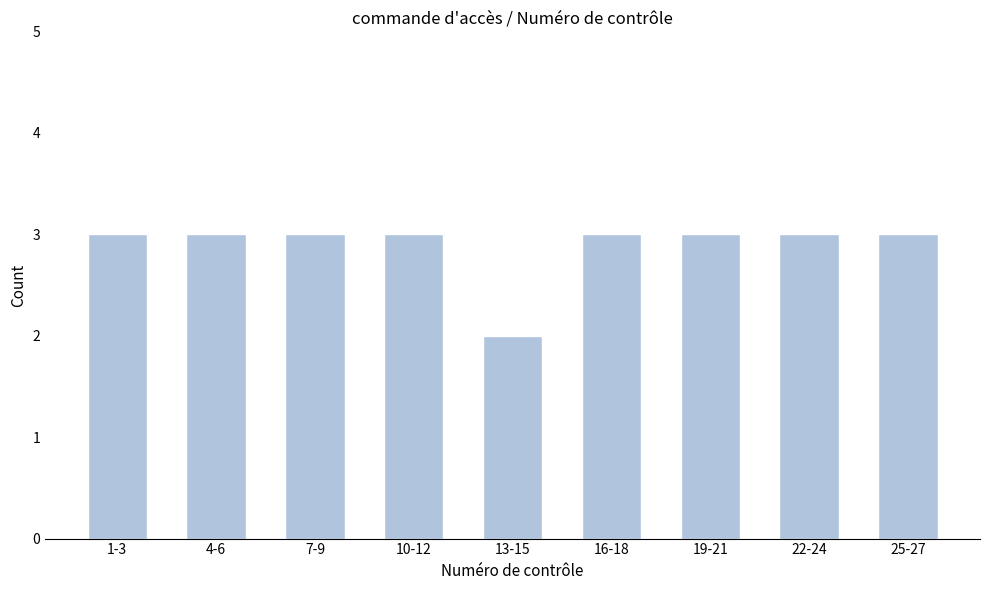

Reading left to right, extract all data points from this chart.

3	3	3	3	2	3	3	3	3